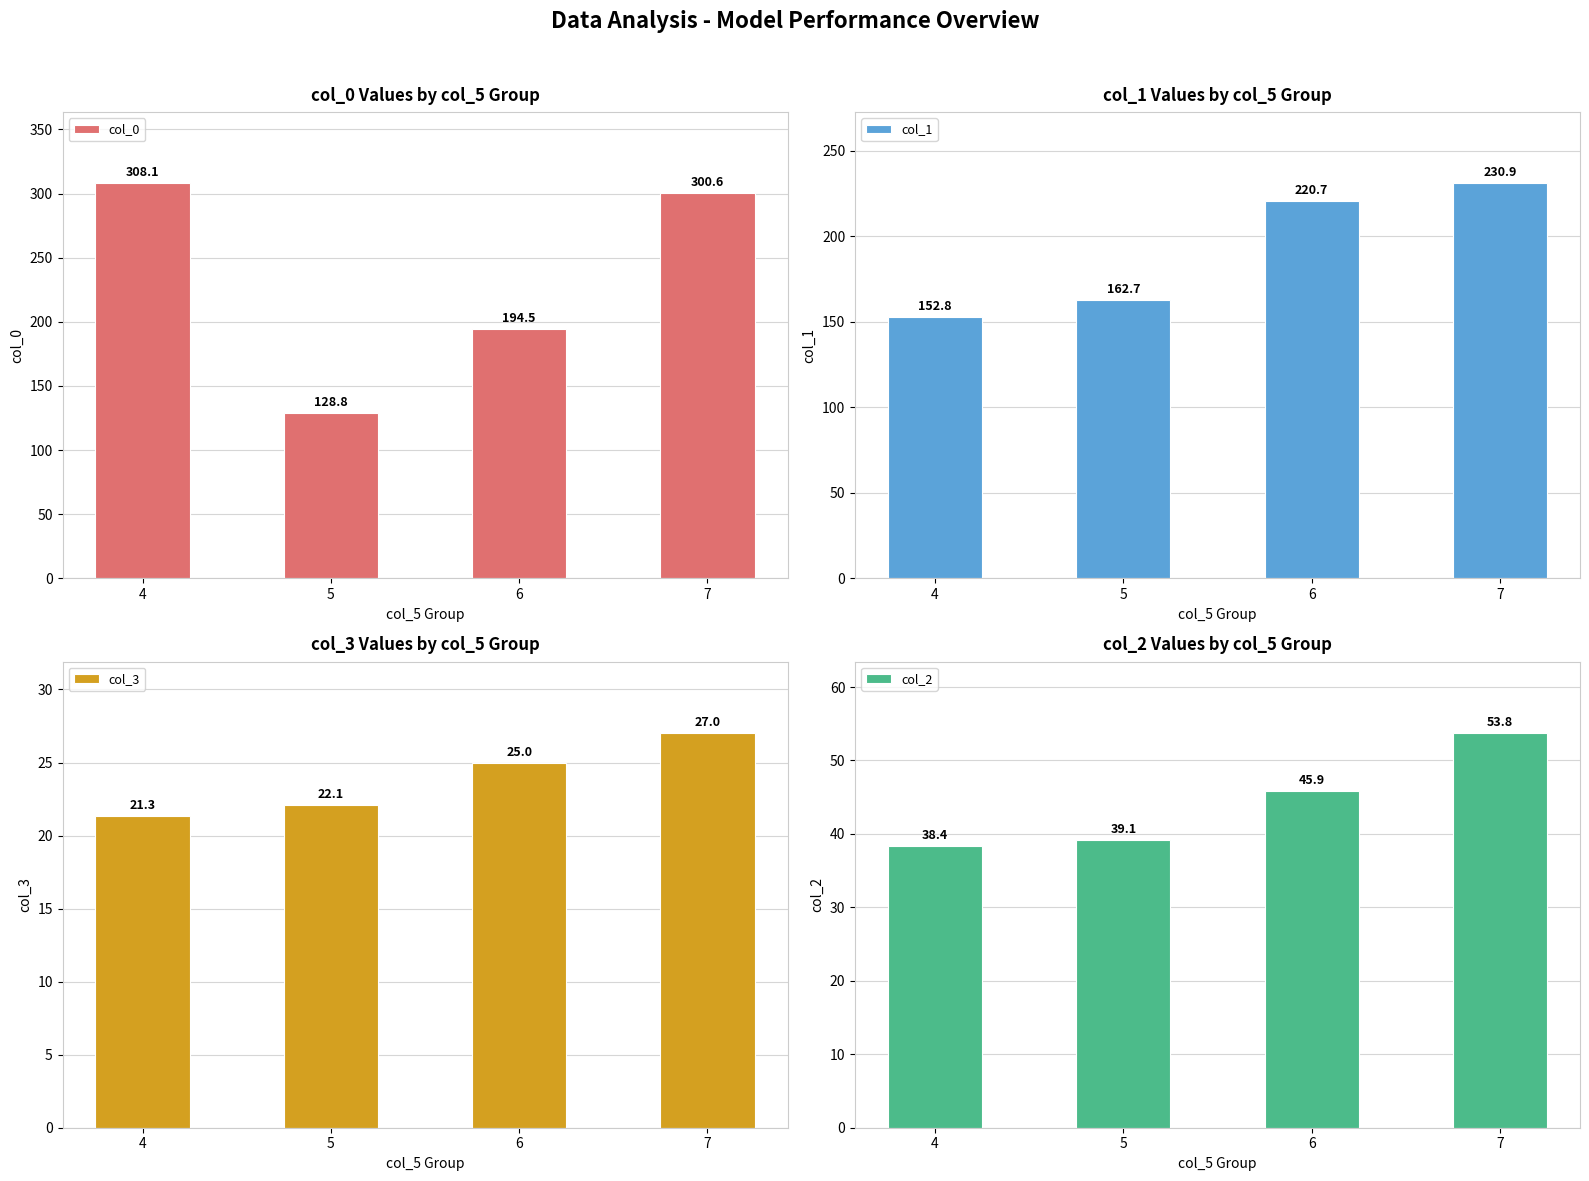

Which series changed the most between 4 and 5?

col_0